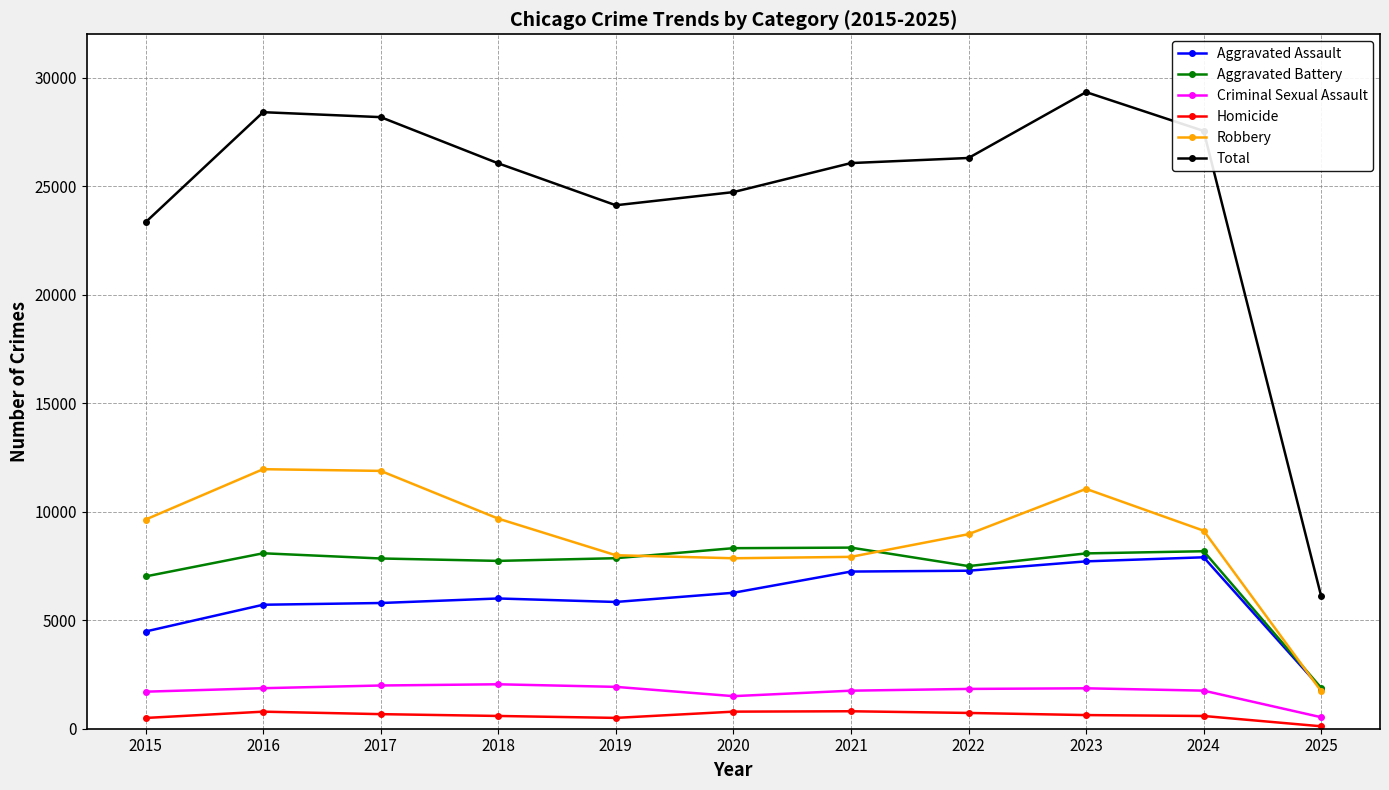

Does the chart have visible grid lines?

Yes